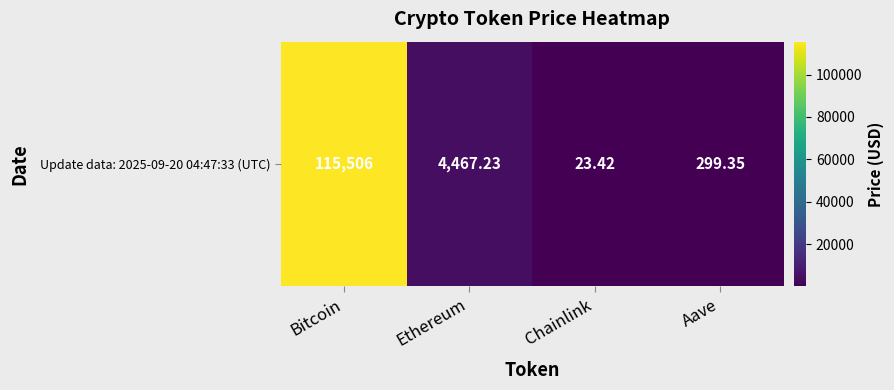

Read the value at Aave.

299.4